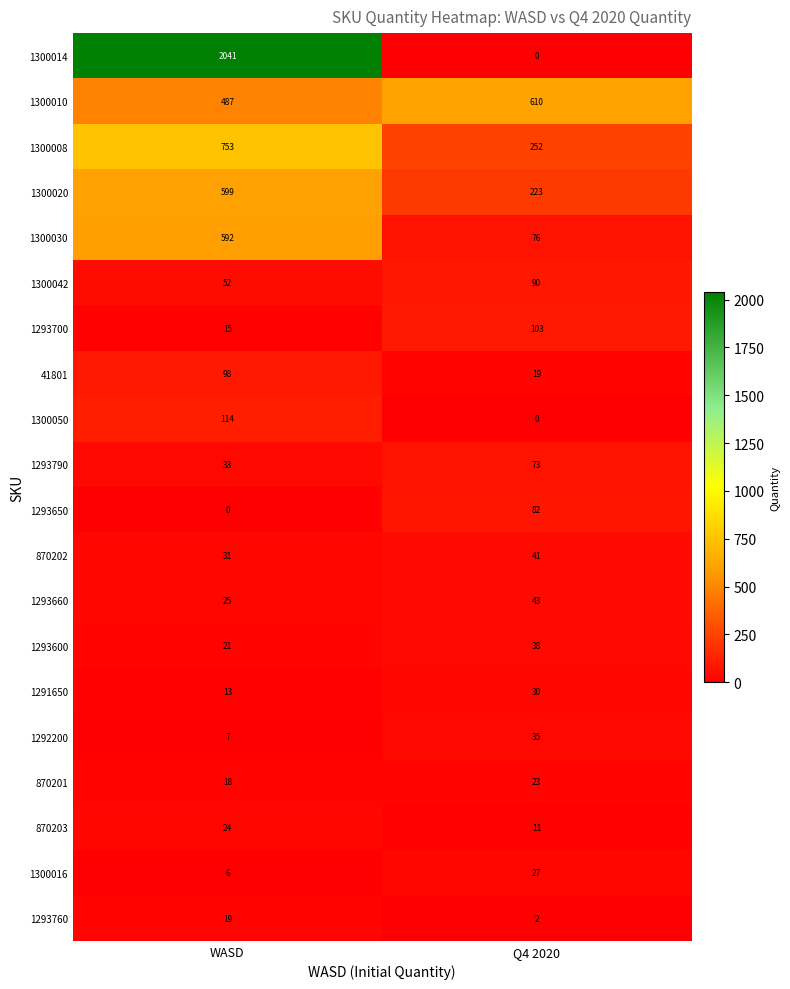

What is the sum of all 1300016 values?

33